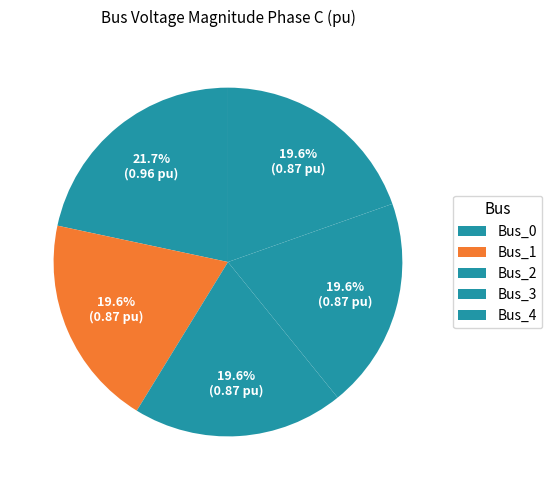

Is there a majority slice in this chart?

No